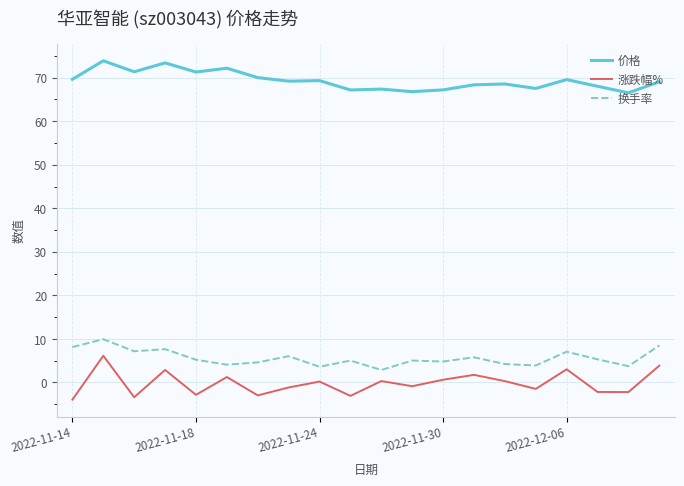

True or false: 涨跌幅% and 换手率 intersect in this chart.

False